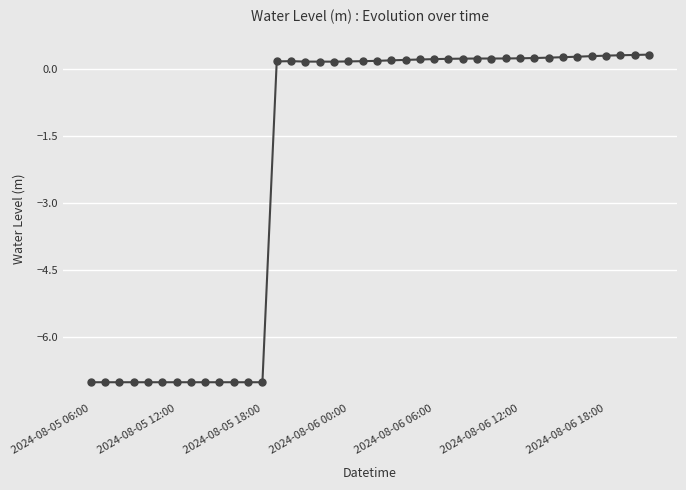

What is the sum of all values?

-84.9